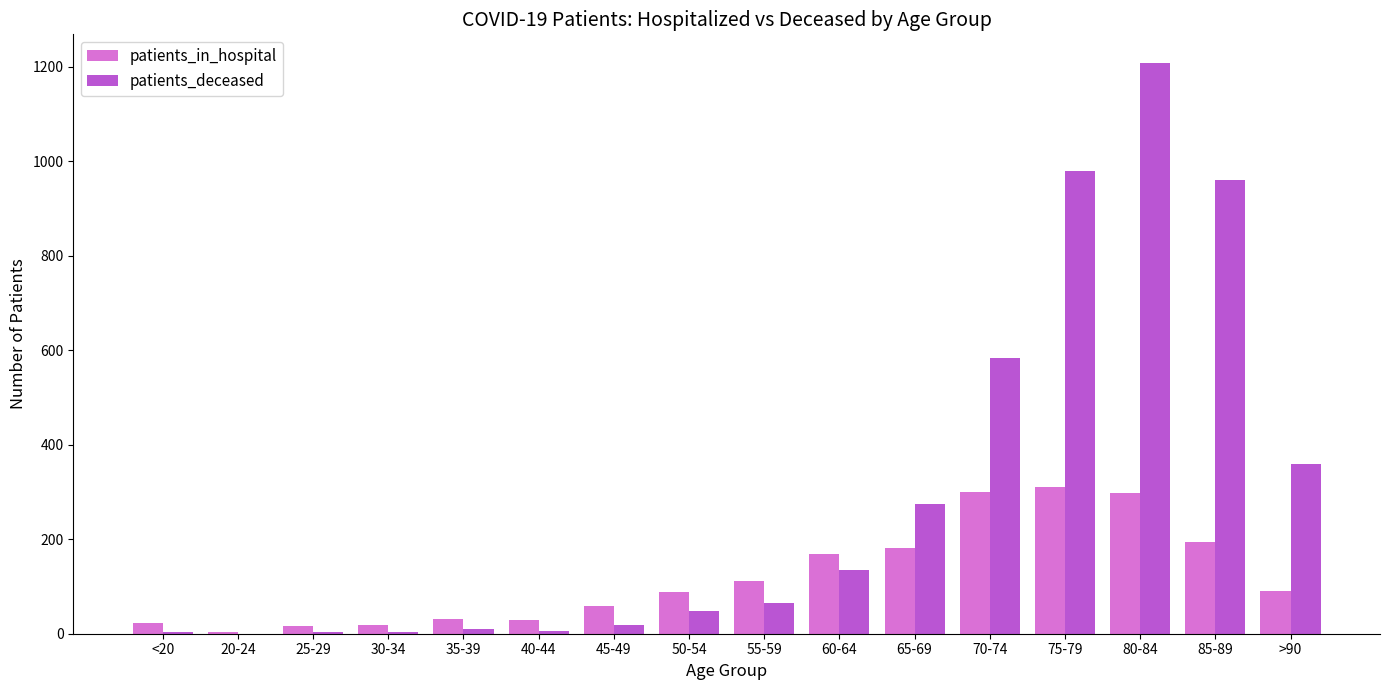

What is the maximum value shown in the chart?

1208